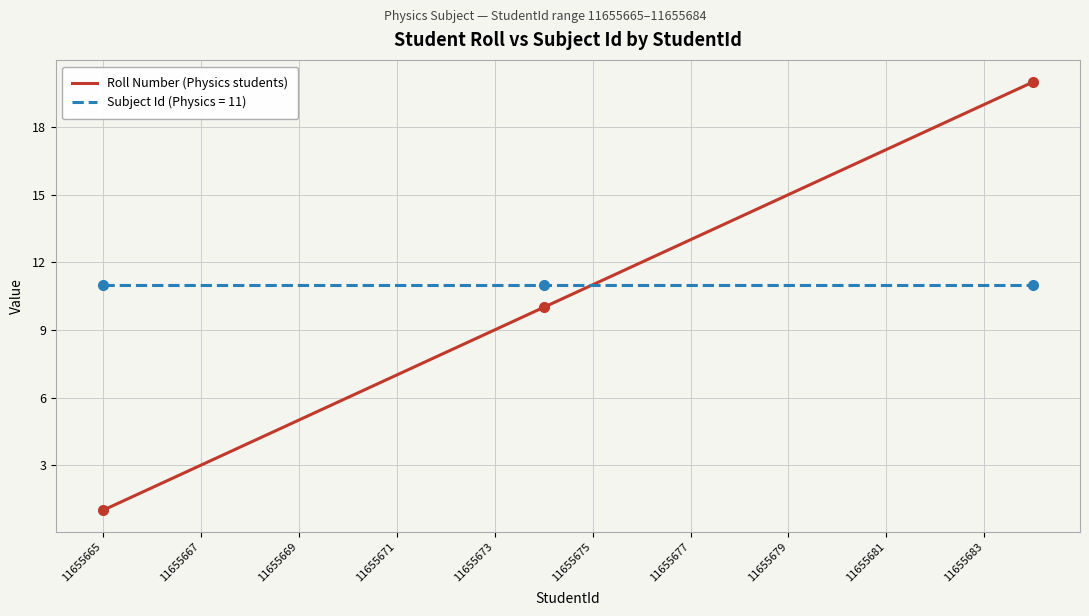

What is the maximum value shown in the chart?

20